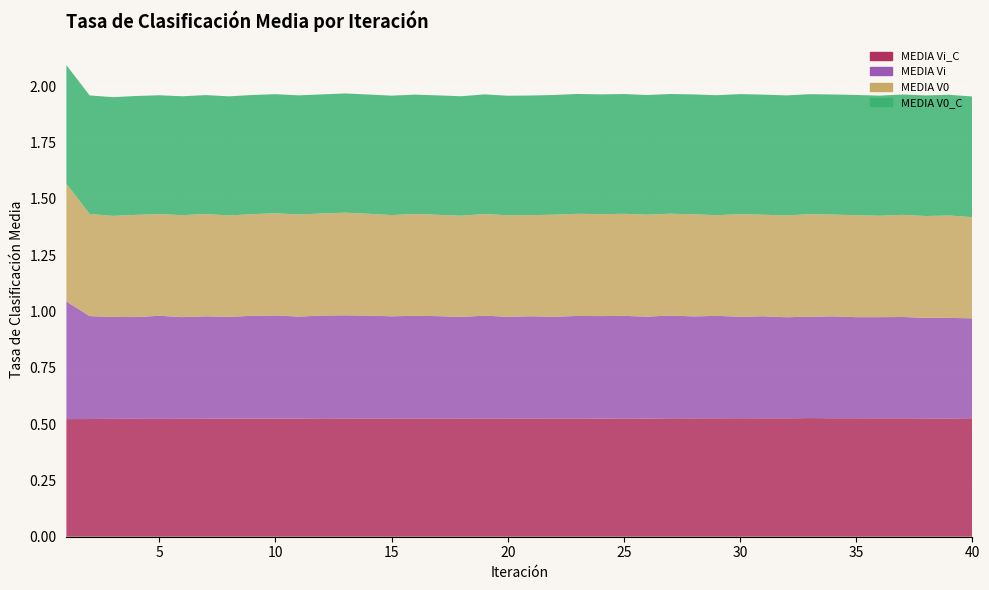

Reading right to left, list all the values displayed in this chart.

MEDIA V0: 0.4	0.5	0.5	0.5	0.5	0.5	0.5	0.5	0.5	0.5	0.5	0.4	0.5	0.5	0.5	0.5	0.5	0.5	0.5	0.4	0.5	0.5	0.4	0.5	0.5	0.4	0.5	0.5	0.5	0.5	0.5	0.5	0.5	0.5	0.5	0.5	0.5	0.4	0.5	0.5
MEDIA Vi: 0.4	0.4	0.4	0.4	0.4	0.4	0.5	0.5	0.4	0.5	0.5	0.5	0.5	0.5	0.5	0.5	0.5	0.5	0.5	0.5	0.5	0.5	0.5	0.5	0.5	0.5	0.5	0.5	0.5	0.5	0.5	0.5	0.5	0.5	0.5	0.5	0.5	0.5	0.5	0.5
MEDIA V0_C: 0.5	0.5	0.5	0.5	0.5	0.5	0.5	0.5	0.5	0.5	0.5	0.5	0.5	0.5	0.5	0.5	0.5	0.5	0.5	0.5	0.5	0.5	0.5	0.5	0.5	0.5	0.5	0.5	0.5	0.5	0.5	0.5	0.5	0.5	0.5	0.5	0.5	0.5	0.5	0.5
MEDIA Vi_C: 0.5	0.5	0.5	0.5	0.5	0.5	0.5	0.5	0.5	0.5	0.5	0.5	0.5	0.5	0.5	0.5	0.5	0.5	0.5	0.5	0.5	0.5	0.5	0.5	0.5	0.5	0.5	0.5	0.5	0.5	0.5	0.5	0.5	0.5	0.5	0.5	0.5	0.5	0.5	0.5